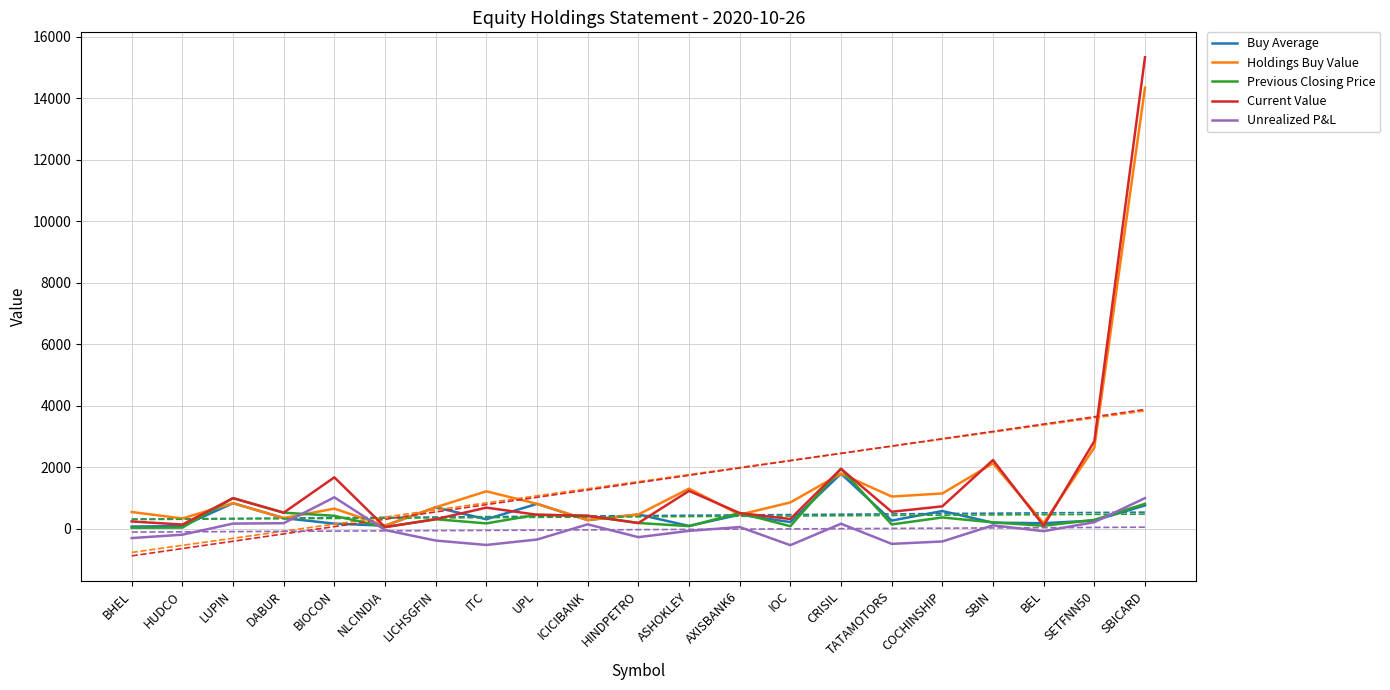

The value of Previous Closing Price at NLCINDIA is 34.1. True or false?

False